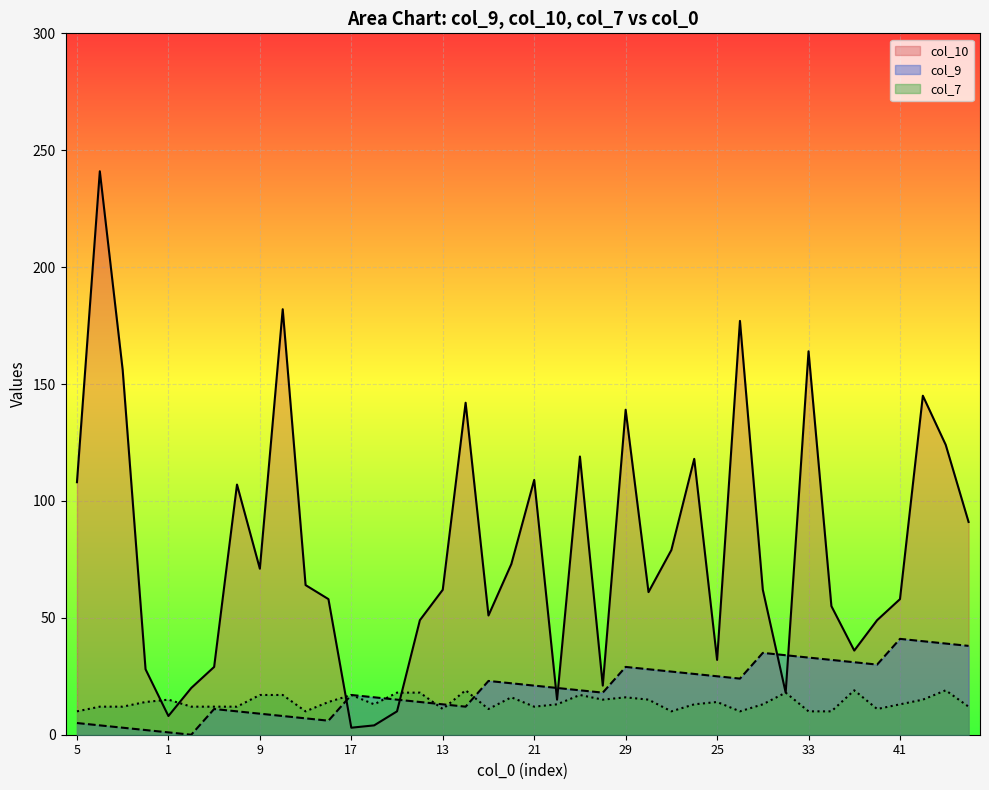

Reading left to right, transcribe all the data shown in this chart.

col_9: 5	4	3	2	1	0	11	10	9	8	7	6	17	16	15	14	13	12	23	22	21	20	19	18	29	28	27	26	25	24	35	34	33	32	31	30	41	40	39	38
col_10: 108	241	156	28	8	20	29	107	71	182	64	58	3	4	10	49	62	142	51	73	109	15	119	21	139	61	79	118	32	177	62	18	164	55	36	49	58	145	124	91
col_7: 10	12	12	14	15	12	12	12	17	17	10	14	17	13	18	18	11	19	11	16	12	13	17	15	16	15	10	13	14	10	13	18	10	10	19	11	13	15	19	12